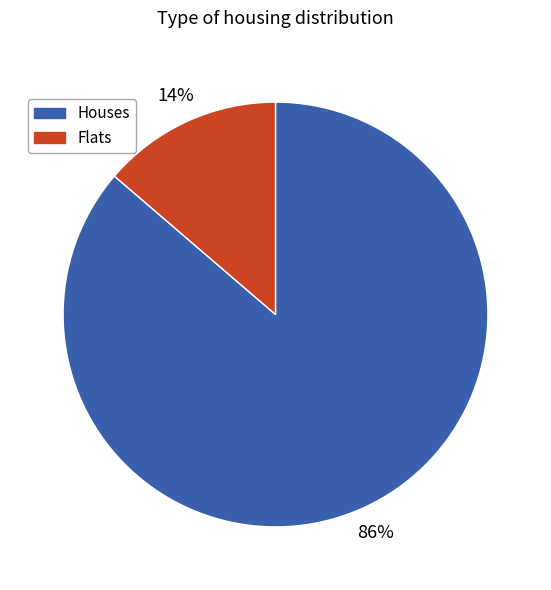

Is there any slice that represents more than half of the pie?

Yes